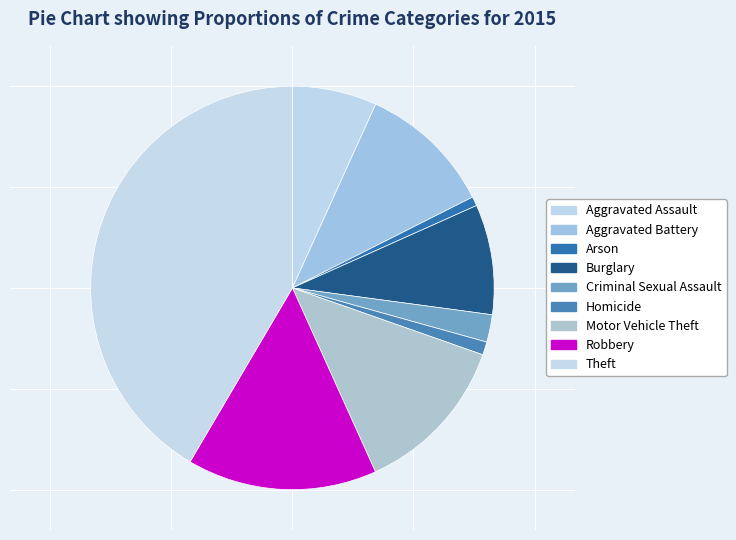

How many segments does this pie chart have?

9